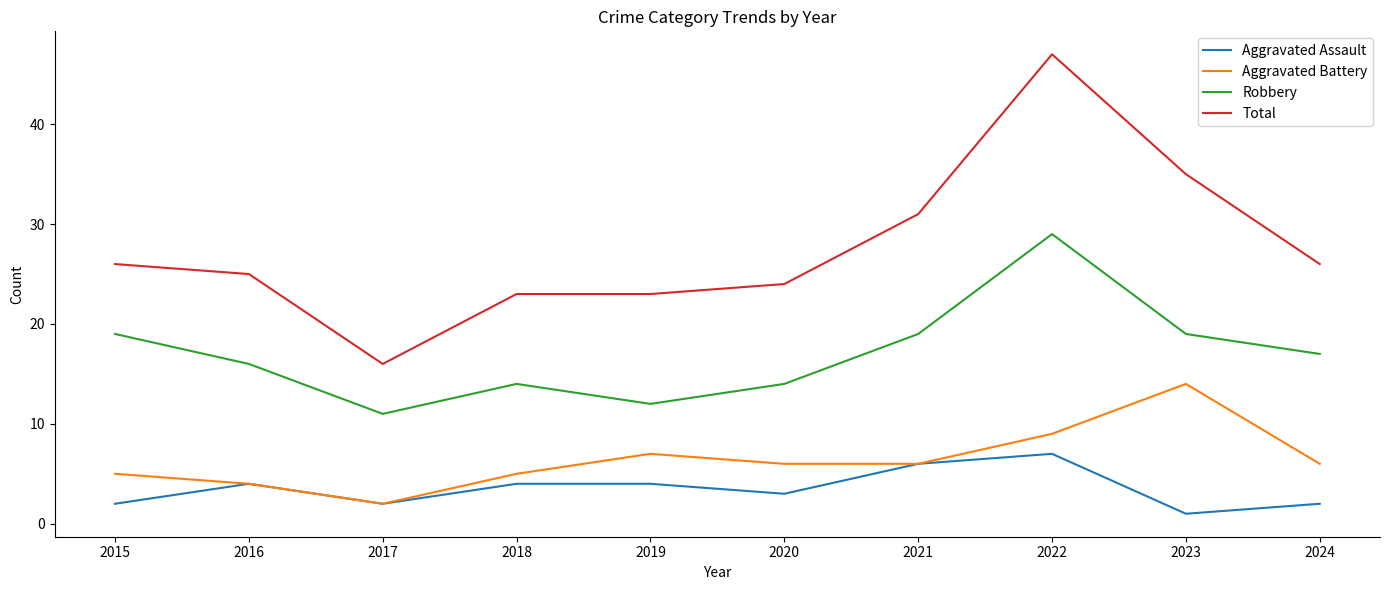

True or false: Aggravated Assault and Robbery intersect in this chart.

False